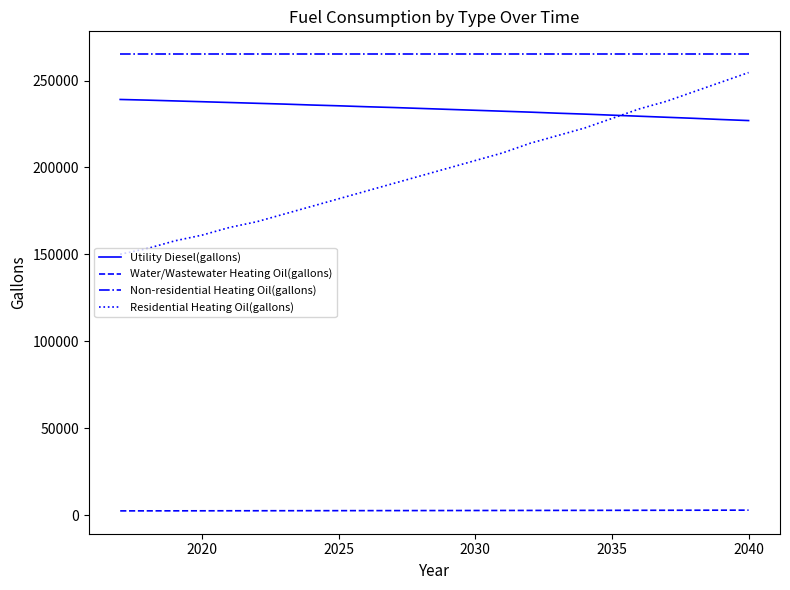

Which series has the largest total across all categories?

Non-residential Heating Oil(gallons)